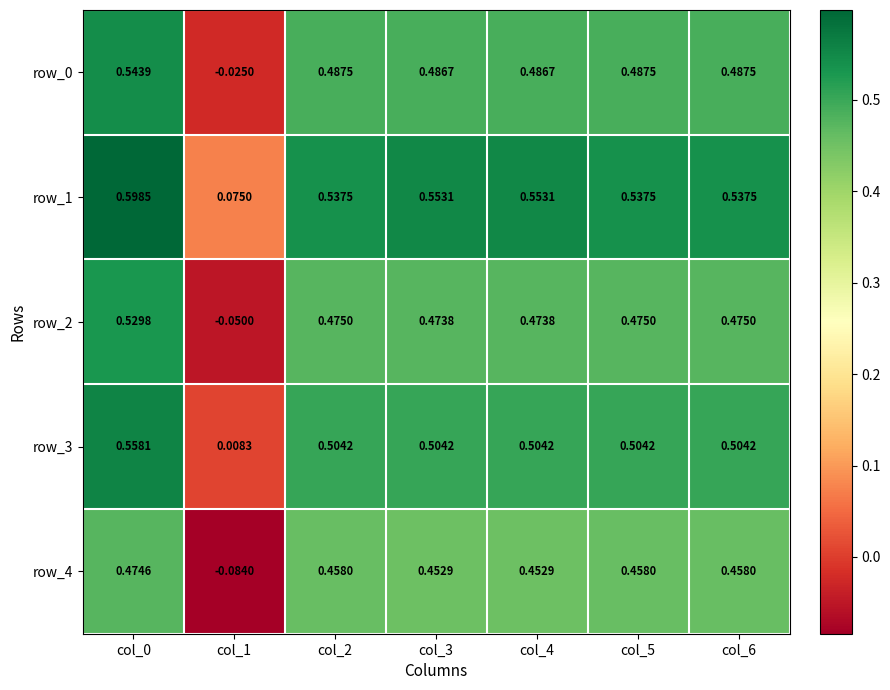

The row_0 series shows 0.5 at col_6. True or false?

True